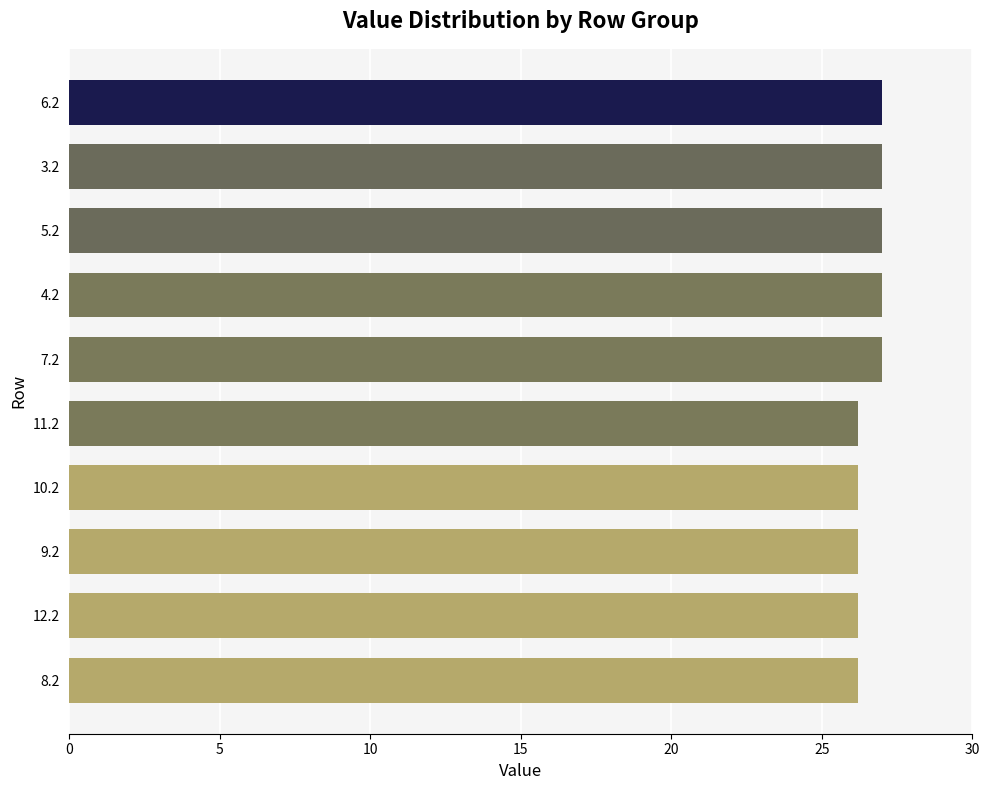

The chart shows a value of 27.0 at 6.2. True or false?

True